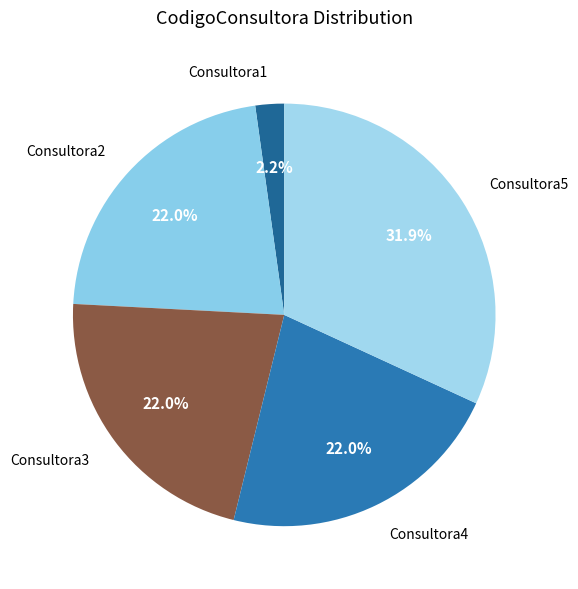

Which has a higher value, Consultora1 or Consultora5?

Consultora5